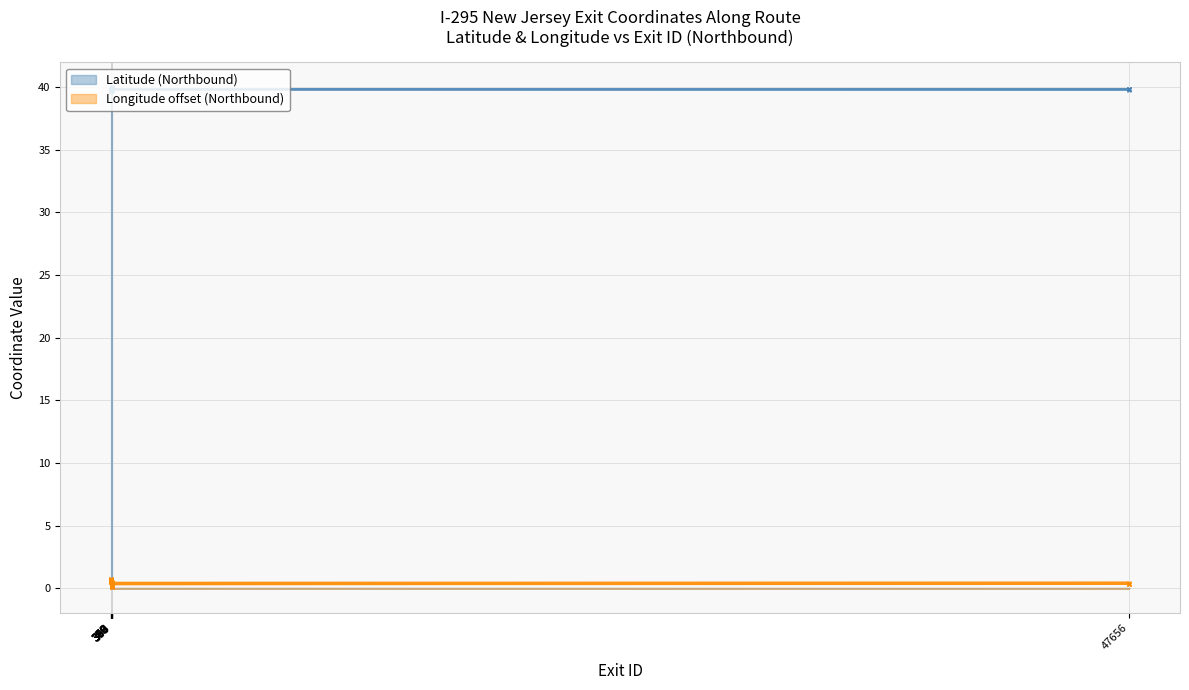

In Latitude (Northbound), how many points are lower than both neighbors (excluding endpoints)?

3